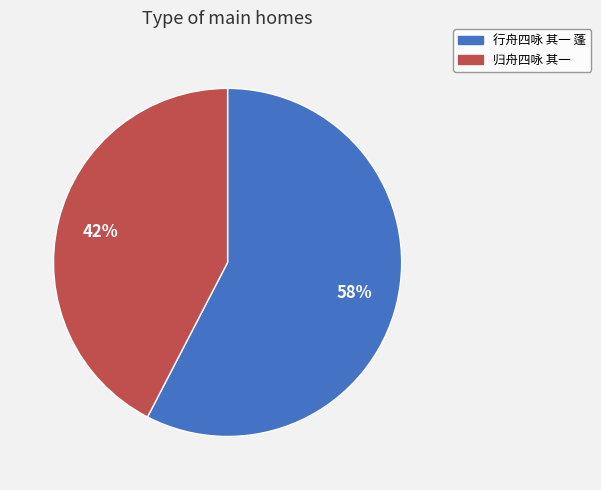

Is the sum of 行舟四咏 其一 蓬 and 归舟四咏 其一 greater than half?

Yes